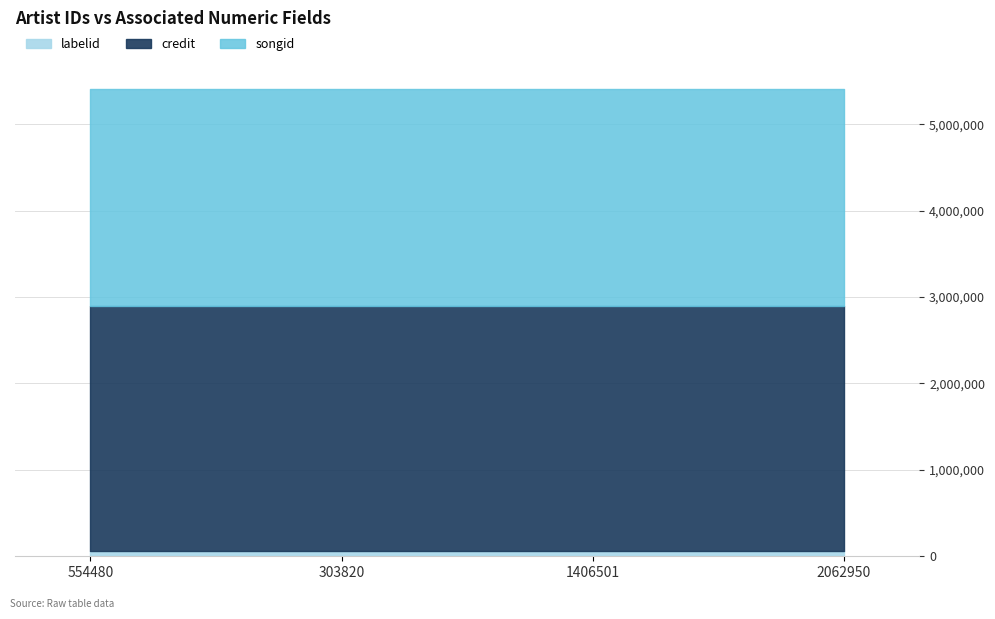

True or false: credit has more than 2 interior local peaks.

False